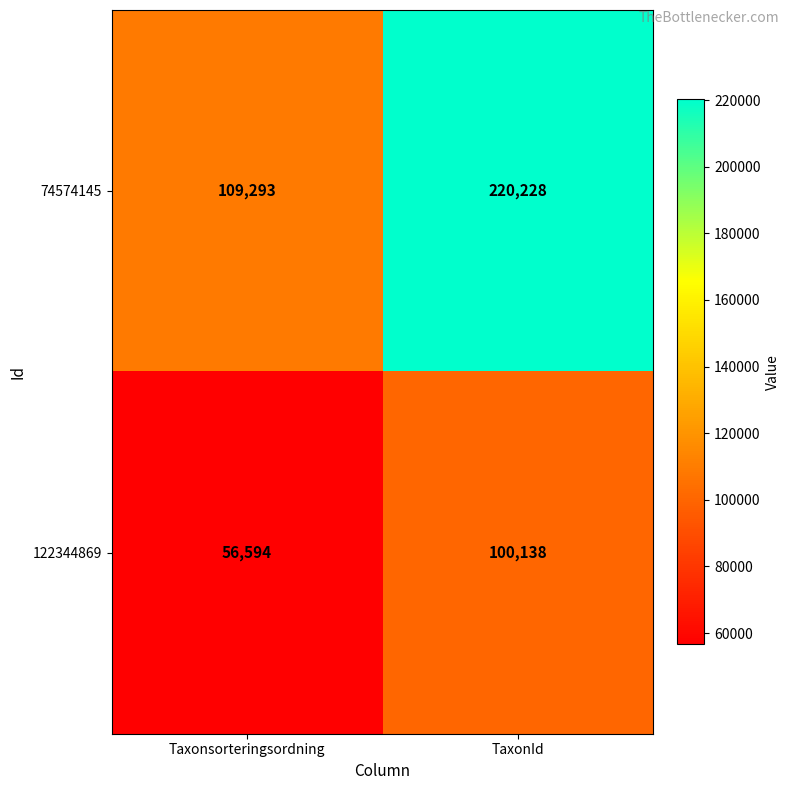

What is the sum of all 74574145 values?

329521